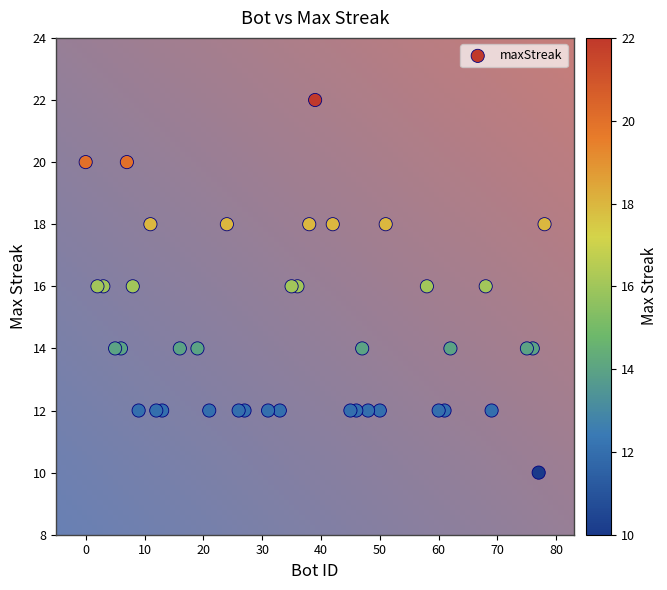

What is the range of X values (max minus min)?

78